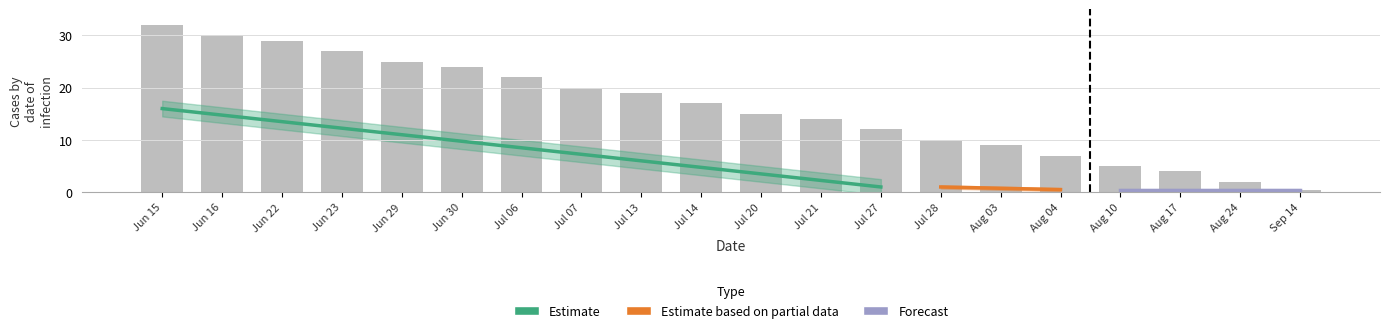

Reading left to right, list all the values displayed in this chart.

32.0	30.0	29.0	27.0	25.0	24.0	22.0	20.0	19.0	17.0	15.0	14.0	12.0	10.0	9.0	7.0	5.0	4.0	2.0	0.5